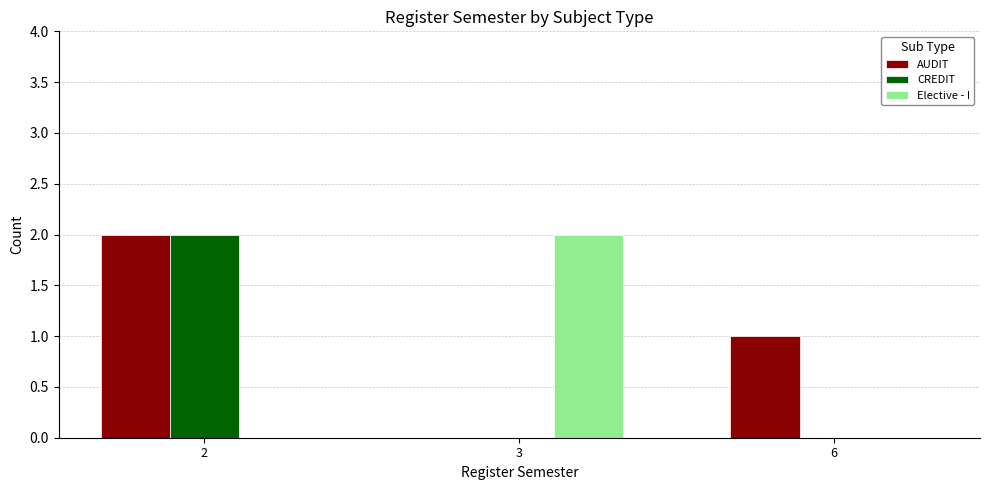

At which label does Elective - I reach its peak?

3